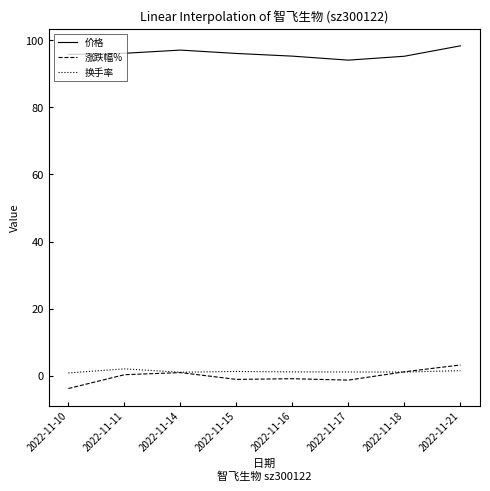

At which category does 换手率 reach its first local peak?

2022-11-11